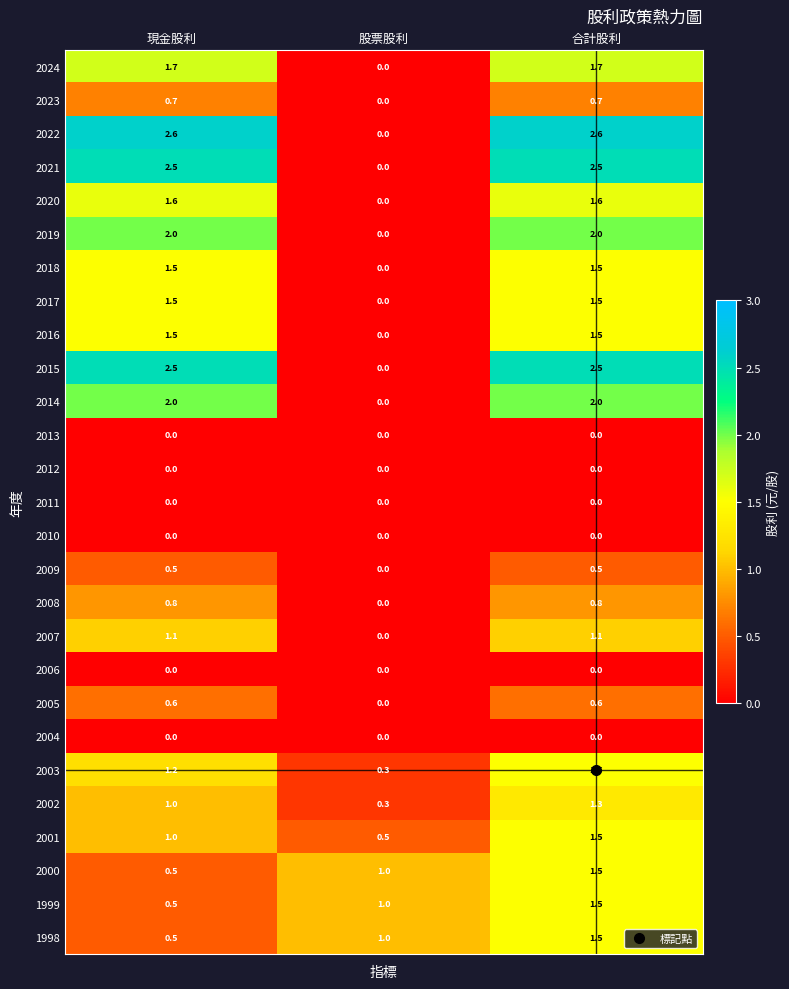

What is the total value across all series at 合計股利?

31.9